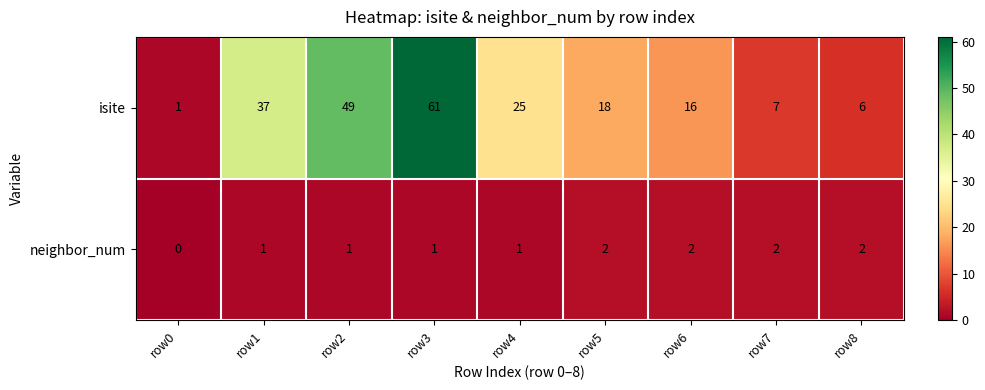

Between row2 and row6, which series saw the biggest shift?

isite